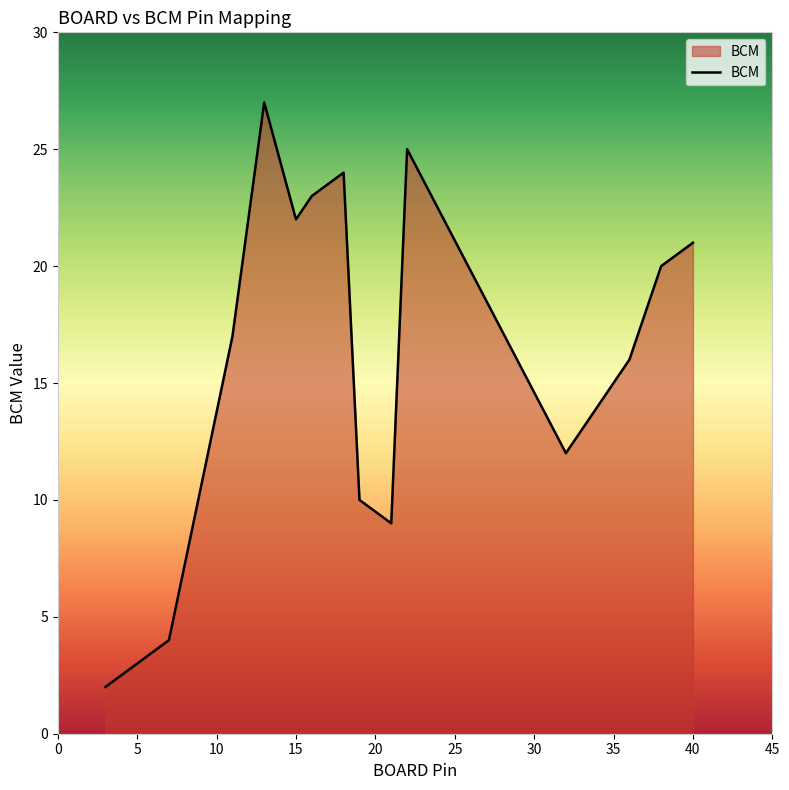

How many distinct data groups are displayed?

1